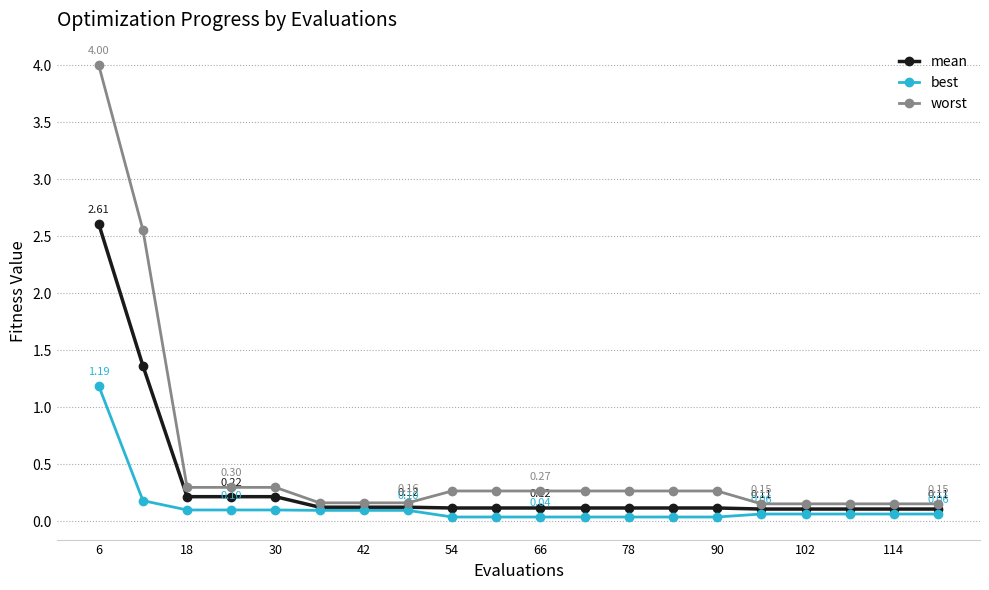

List the series in order of their overall mean, highest first.

worst, mean, best